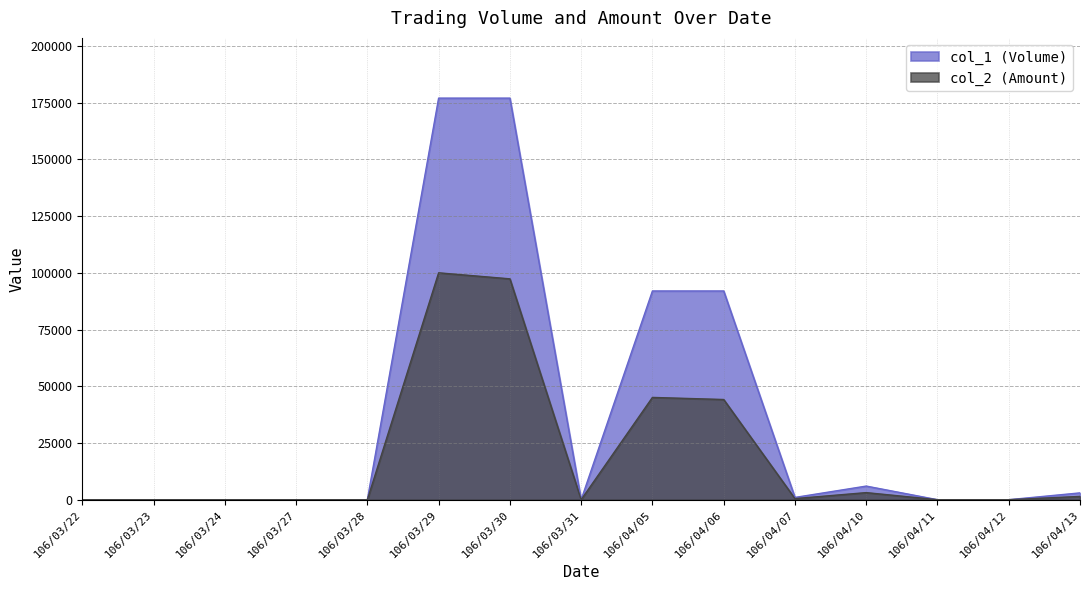

At which category does the chart reach its minimum across all series?

106/03/22